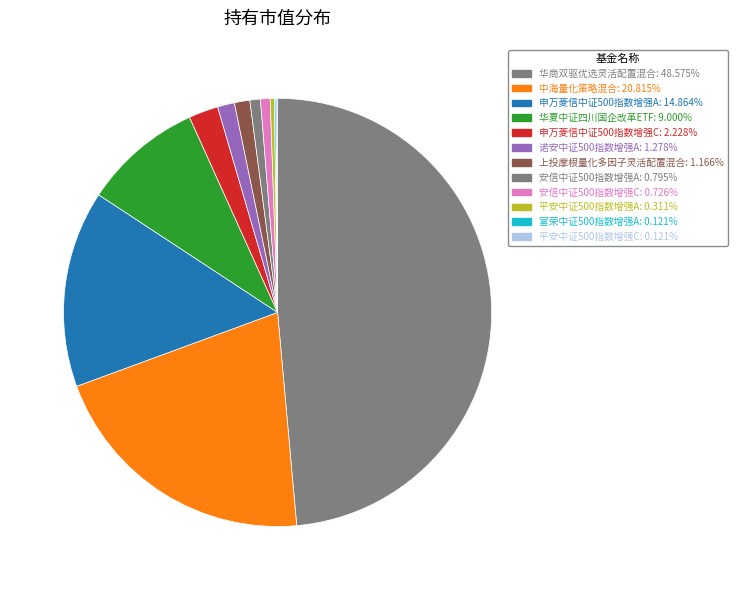

Rank the categories by value from lowest to highest.

富荣中证500指数增强A, 平安中证500指数增强C, 平安中证500指数增强A, 安信中证500指数增强C, 安信中证500指数增强A, 上投摩根量化多因子灵活配置混合, 诺安中证500指数增强A, 申万菱信中证500指数增强C, 华夏中证四川国企改革ETF, 申万菱信中证500指数增强A, 中海量化策略混合, 华商双驱优选灵活配置混合